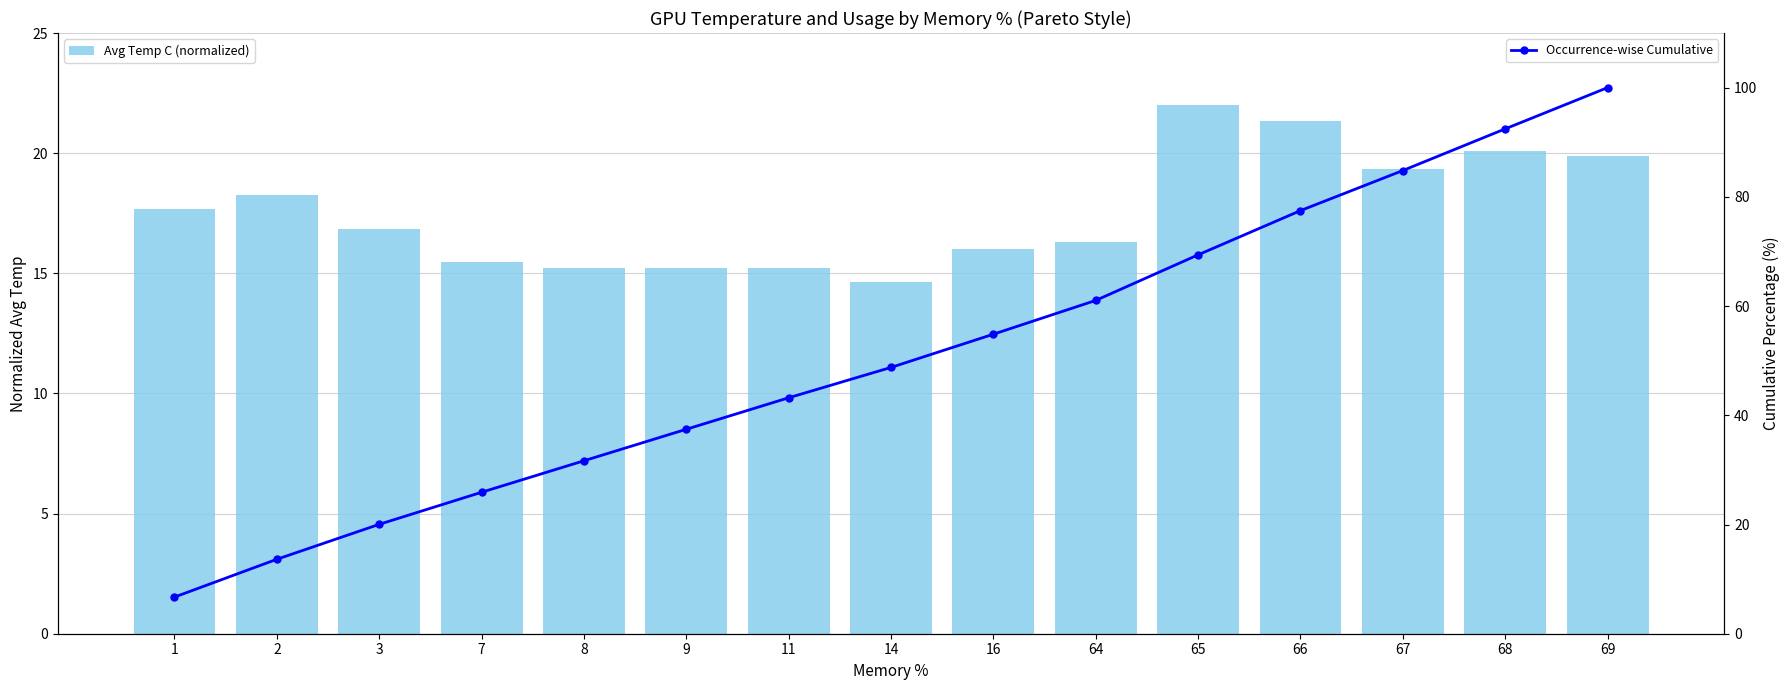

Which series has the largest total across all categories?

Occurrence-wise Cumulative